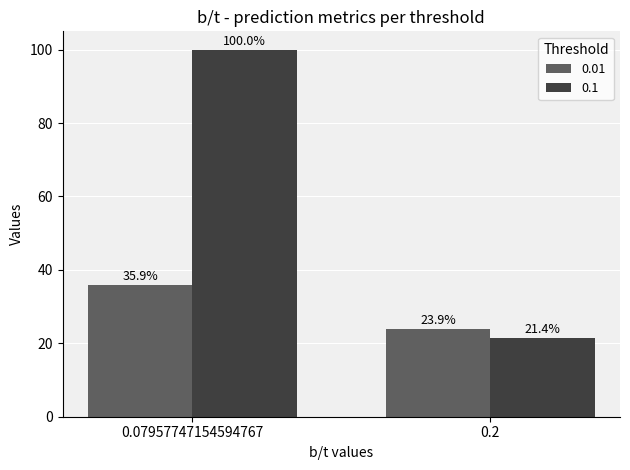

What are all the series names shown in the legend?

0.01, 0.1